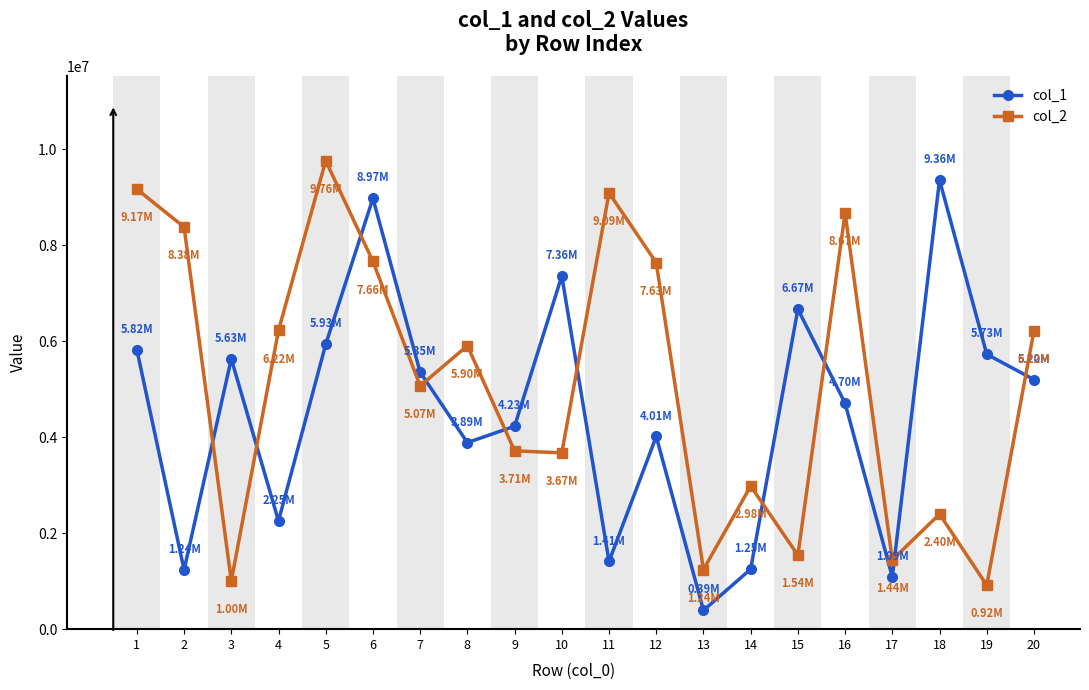

After their last crossing, which series has the higher values: col_1 or col_2?

col_2